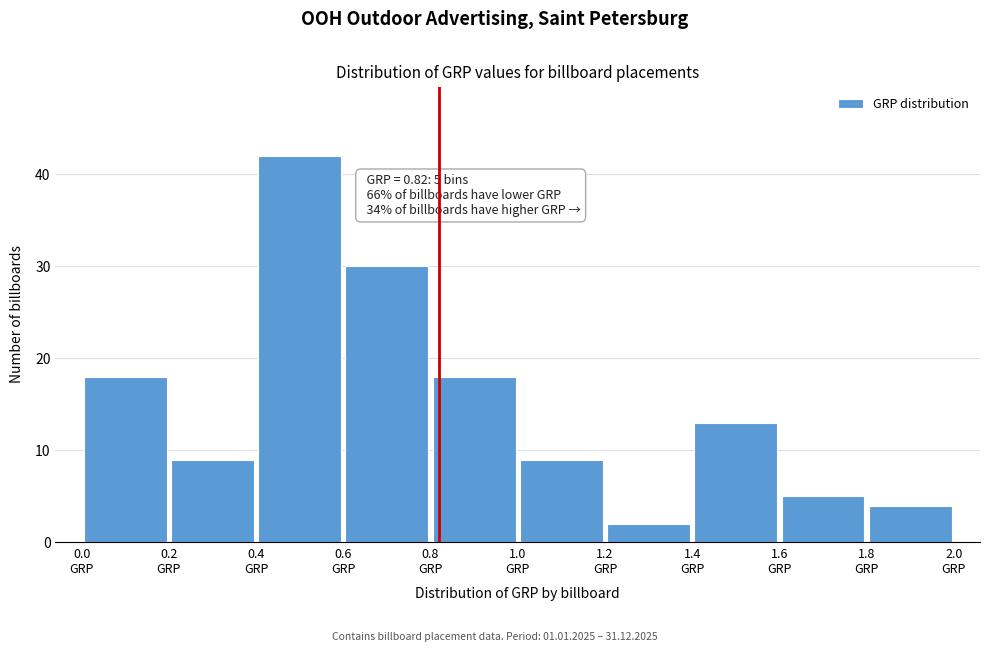

Which range on the x-axis has the tallest bar?

0.4 to 0.6